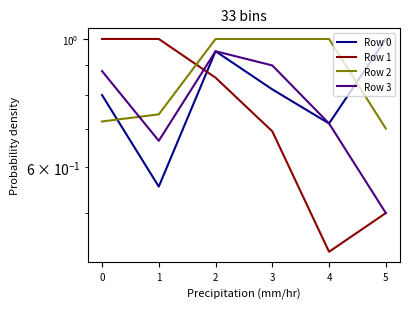

The Row 1 series shows 1.0 at 1. True or false?

True